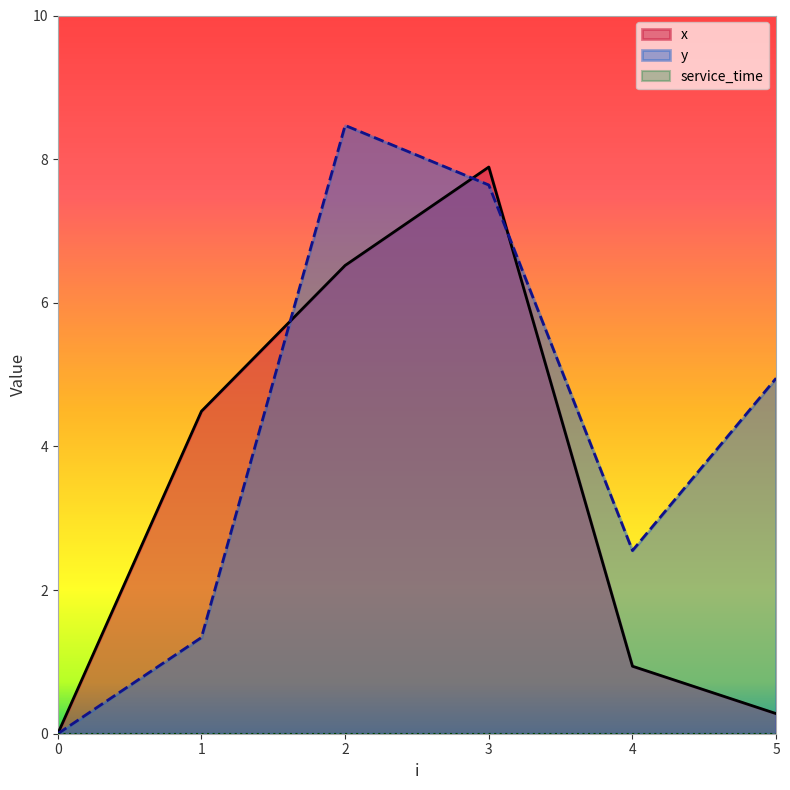

Which series changed the most between 1 and 4?

x